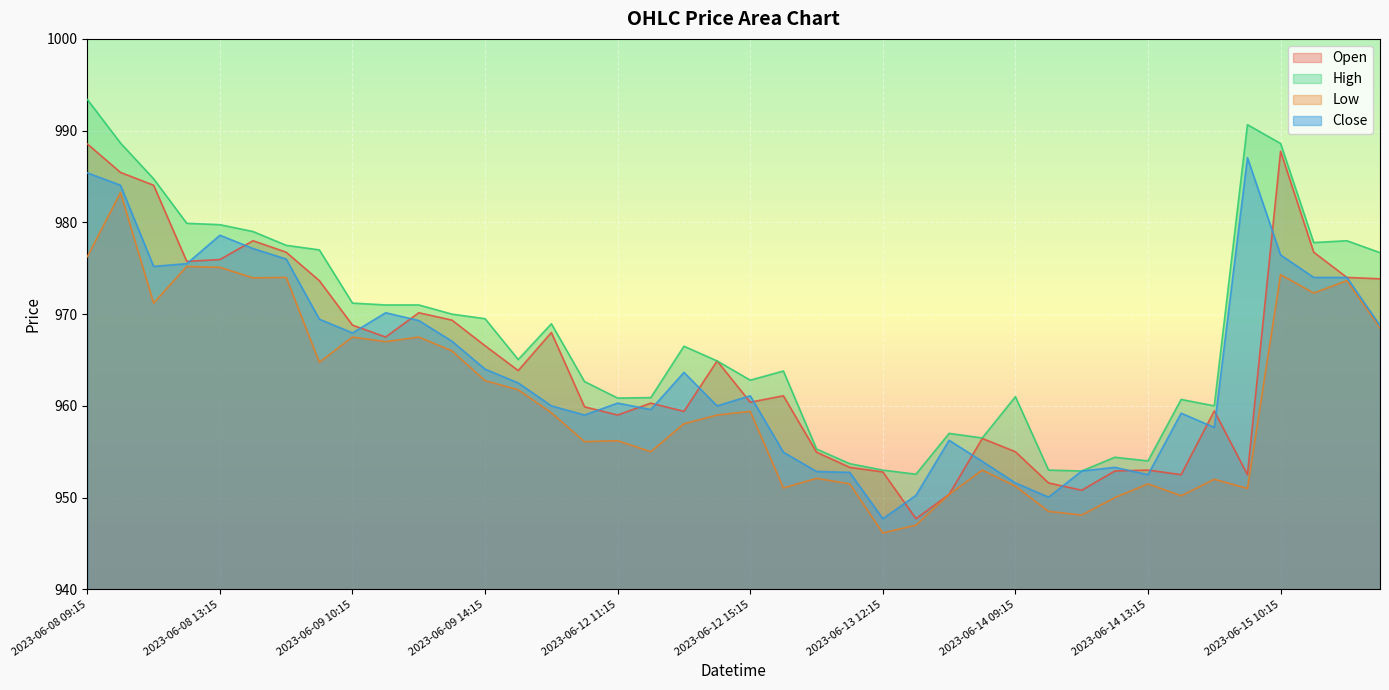

Reading right to left, what are all the values shown in this chart?

Open: 2023-06-15 13:15=973.9	2023-06-15 12:15=974.0	2023-06-15 11:15=976.8	2023-06-15 10:15=987.8	2023-06-15 09:15=952.5	2023-06-14 15:15=959.5	2023-06-14 14:15=952.5	2023-06-14 13:15=953.0	2023-06-14 12:15=952.9	2023-06-14 11:15=950.8	2023-06-14 10:15=951.6	2023-06-14 09:15=955.0	2023-06-13 15:15=956.5	2023-06-13 14:15=950.4	2023-06-13 13:15=947.7	2023-06-13 12:15=952.8	2023-06-13 11:15=953.3	2023-06-13 10:15=955.0	2023-06-13 09:15=961.1	2023-06-12 15:15=960.4	2023-06-12 14:15=964.9	2023-06-12 13:15=959.4	2023-06-12 12:15=960.3	2023-06-12 11:15=959.0	2023-06-12 10:15=959.9	2023-06-12 09:15=968.0	2023-06-09 15:15=963.9	2023-06-09 14:15=966.5	2023-06-09 13:15=969.4	2023-06-09 12:15=970.1	2023-06-09 11:15=967.5	2023-06-09 10:15=968.8	2023-06-09 09:15=973.6	2023-06-08 15:15=976.8	2023-06-08 14:15=978.0	2023-06-08 13:15=976.0	2023-06-08 12:15=975.8	2023-06-08 11:15=984.0	2023-06-08 10:15=985.5	2023-06-08 09:15=988.5
High: 2023-06-15 13:15=976.7	2023-06-15 12:15=978.0	2023-06-15 11:15=977.8	2023-06-15 10:15=988.6	2023-06-15 09:15=990.6	2023-06-14 15:15=960.0	2023-06-14 14:15=960.7	2023-06-14 13:15=954.0	2023-06-14 12:15=954.4	2023-06-14 11:15=952.9	2023-06-14 10:15=953.0	2023-06-14 09:15=961.0	2023-06-13 15:15=956.5	2023-06-13 14:15=957.0	2023-06-13 13:15=952.5	2023-06-13 12:15=953.0	2023-06-13 11:15=953.7	2023-06-13 10:15=955.3	2023-06-13 09:15=963.8	2023-06-12 15:15=962.8	2023-06-12 14:15=964.9	2023-06-12 13:15=966.5	2023-06-12 12:15=960.9	2023-06-12 11:15=960.9	2023-06-12 10:15=962.6	2023-06-12 09:15=969.0	2023-06-09 15:15=965.0	2023-06-09 14:15=969.5	2023-06-09 13:15=970.0	2023-06-09 12:15=971.0	2023-06-09 11:15=971.0	2023-06-09 10:15=971.2	2023-06-09 09:15=977.0	2023-06-08 15:15=977.5	2023-06-08 14:15=979.0	2023-06-08 13:15=979.8	2023-06-08 12:15=979.9	2023-06-08 11:15=984.8	2023-06-08 10:15=988.6	2023-06-08 09:15=993.4
Low: 2023-06-15 13:15=968.5	2023-06-15 12:15=973.6	2023-06-15 11:15=972.3	2023-06-15 10:15=974.3	2023-06-15 09:15=951.0	2023-06-14 15:15=952.0	2023-06-14 14:15=950.2	2023-06-14 13:15=951.5	2023-06-14 12:15=950.0	2023-06-14 11:15=948.1	2023-06-14 10:15=948.5	2023-06-14 09:15=951.2	2023-06-13 15:15=953.0	2023-06-13 14:15=950.4	2023-06-13 13:15=947.0	2023-06-13 12:15=946.1	2023-06-13 11:15=951.5	2023-06-13 10:15=952.1	2023-06-13 09:15=951.0	2023-06-12 15:15=959.4	2023-06-12 14:15=959.0	2023-06-12 13:15=958.0	2023-06-12 12:15=955.0	2023-06-12 11:15=956.2	2023-06-12 10:15=956.1	2023-06-12 09:15=959.2	2023-06-09 15:15=961.8	2023-06-09 14:15=962.8	2023-06-09 13:15=966.0	2023-06-09 12:15=967.5	2023-06-09 11:15=967.0	2023-06-09 10:15=967.5	2023-06-09 09:15=964.8	2023-06-08 15:15=974.0	2023-06-08 14:15=974.0	2023-06-08 13:15=975.1	2023-06-08 12:15=975.2	2023-06-08 11:15=971.2	2023-06-08 10:15=983.2	2023-06-08 09:15=976.2
Close: 2023-06-15 13:15=968.8	2023-06-15 12:15=974.0	2023-06-15 11:15=974.0	2023-06-15 10:15=976.5	2023-06-15 09:15=987.0	2023-06-14 15:15=957.6	2023-06-14 14:15=959.2	2023-06-14 13:15=952.5	2023-06-14 12:15=953.3	2023-06-14 11:15=952.9	2023-06-14 10:15=950.0	2023-06-14 09:15=951.6	2023-06-13 15:15=954.0	2023-06-13 14:15=956.2	2023-06-13 13:15=950.2	2023-06-13 12:15=947.7	2023-06-13 11:15=952.8	2023-06-13 10:15=952.9	2023-06-13 09:15=955.0	2023-06-12 15:15=961.1	2023-06-12 14:15=960.0	2023-06-12 13:15=963.6	2023-06-12 12:15=959.6	2023-06-12 11:15=960.3	2023-06-12 10:15=959.0	2023-06-12 09:15=960.0	2023-06-09 15:15=962.5	2023-06-09 14:15=964.0	2023-06-09 13:15=967.0	2023-06-09 12:15=969.3	2023-06-09 11:15=970.1	2023-06-09 10:15=968.0	2023-06-09 09:15=969.5	2023-06-08 15:15=976.0	2023-06-08 14:15=977.1	2023-06-08 13:15=978.6	2023-06-08 12:15=975.5	2023-06-08 11:15=975.2	2023-06-08 10:15=984.0	2023-06-08 09:15=985.4